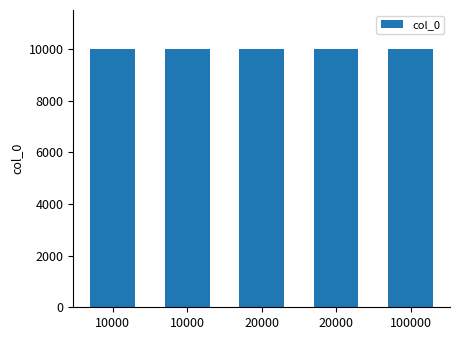

Rank the categories by value from highest to lowest.

100000, 20000, 20000, 10000, 10000